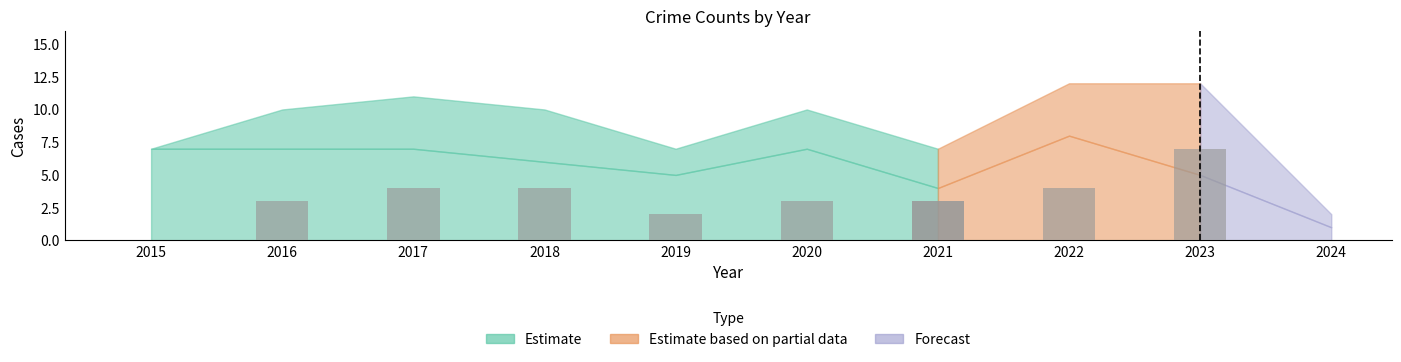

What is the sum of the Robbery values at 2017 and 2015?

14